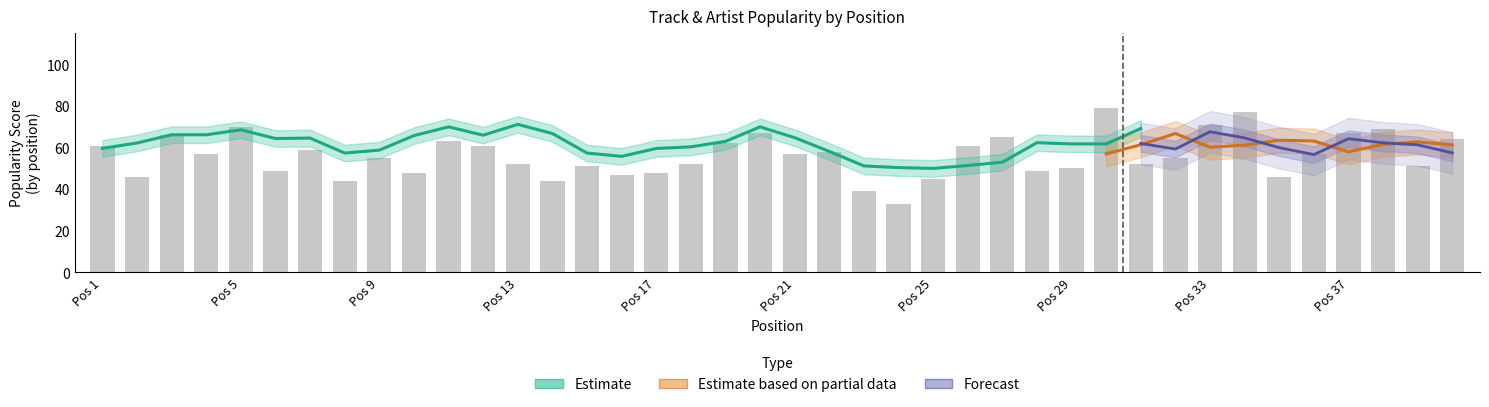

Is it true that Position equals 7 at 7?

True